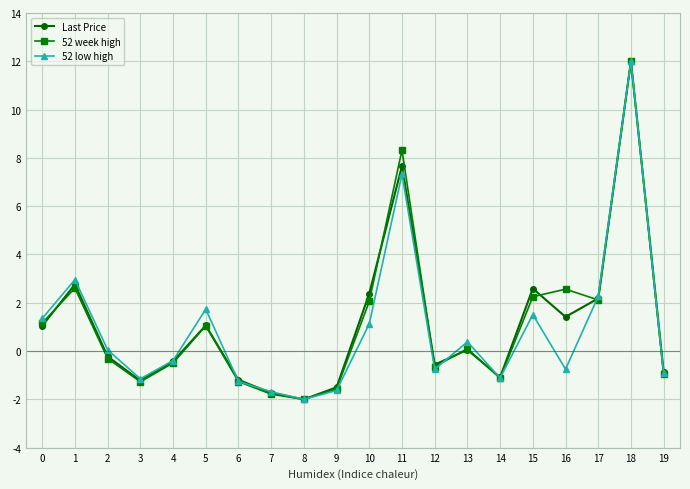

Which category has the highest value in the Last Price series?

18